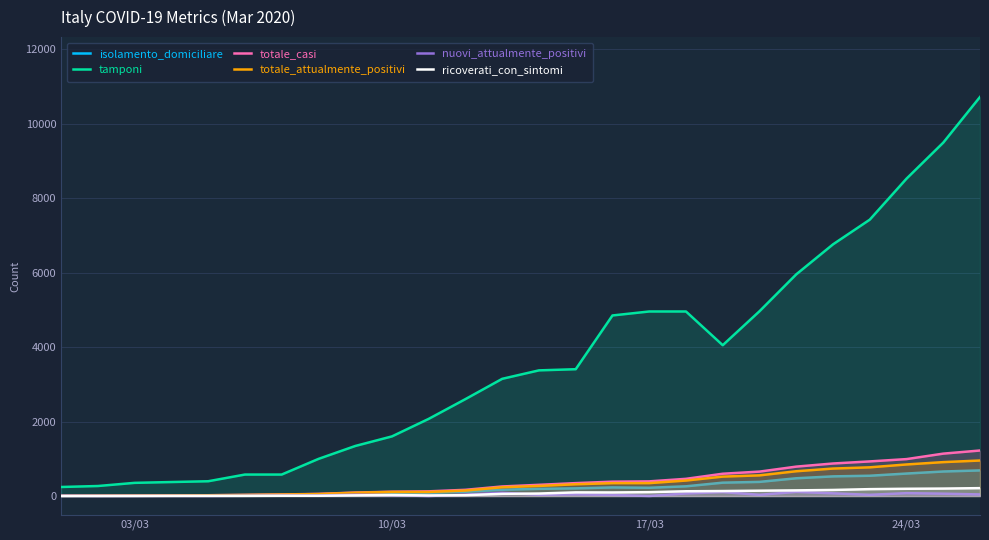

How many times do ricoverati_con_sintomi and nuovi_attualmente_positivi cross each other?

5